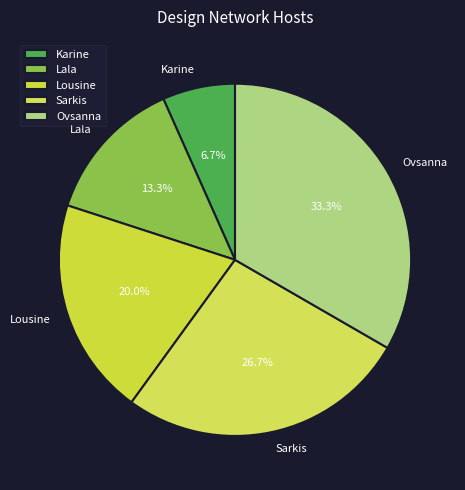

Which category has the smallest portion of the pie?

Karine